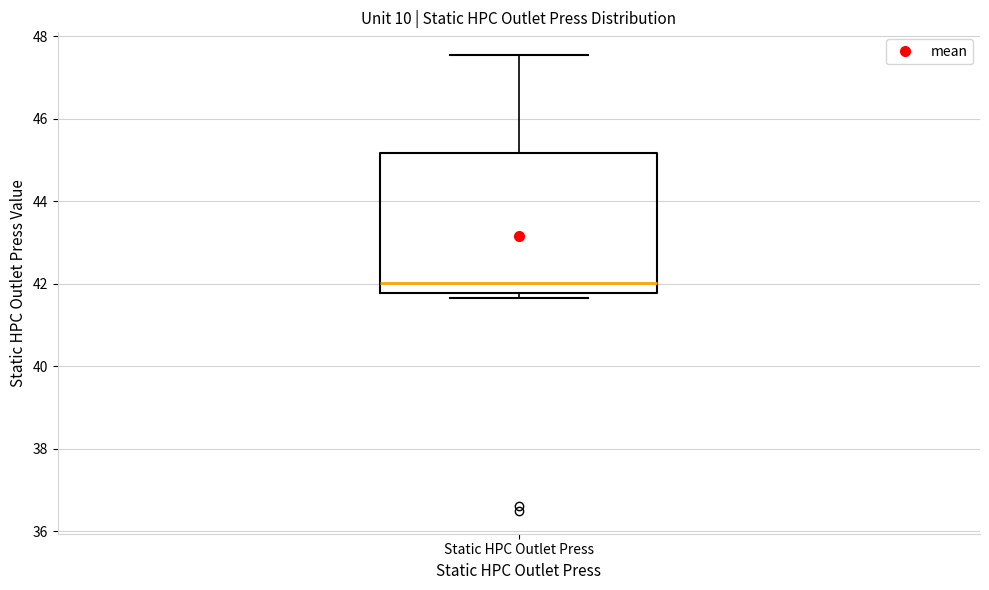

Transcribe this box plot: give where the median line is, the range the box spans, and where the two whiskers end, as read against the y-axis. The values are not printed on the chart, so give them approximately, as read against the axis.

median 42.0, box 41.8 to 45.2, whiskers 41.6 to 47.6